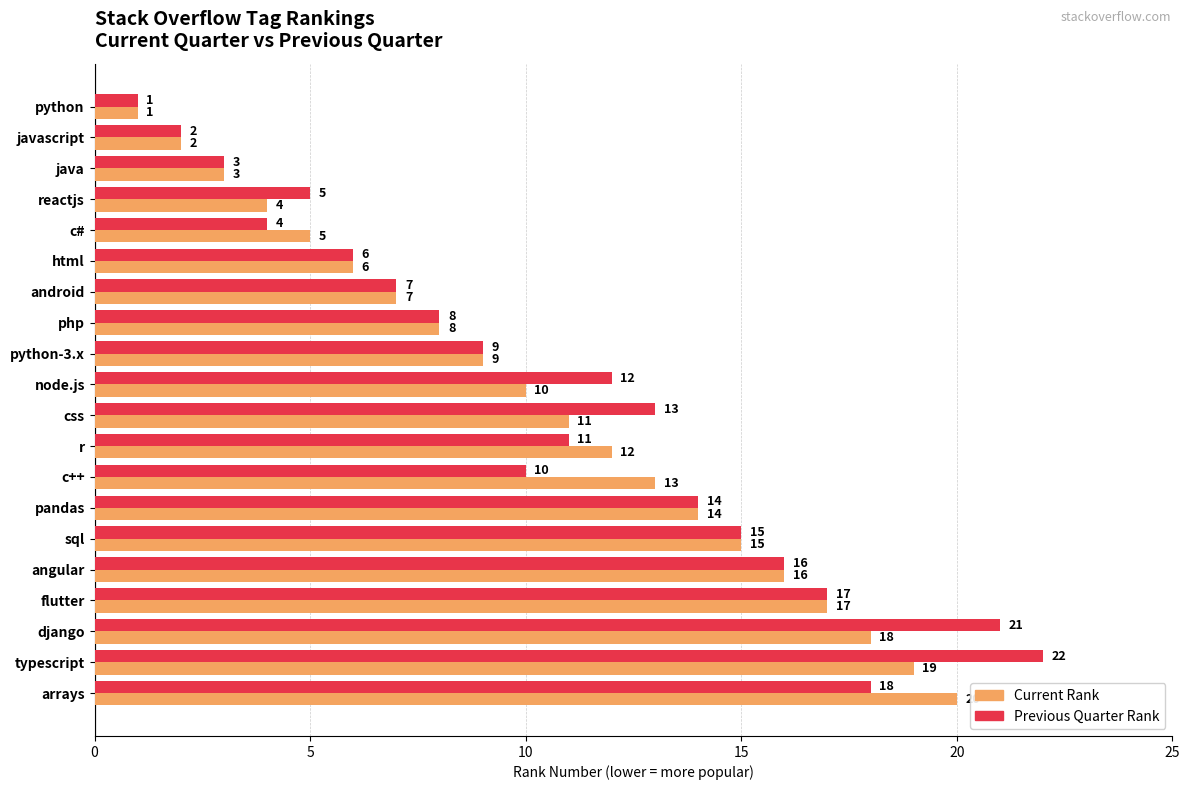

At which category does the chart reach its peak across all series?

typescript